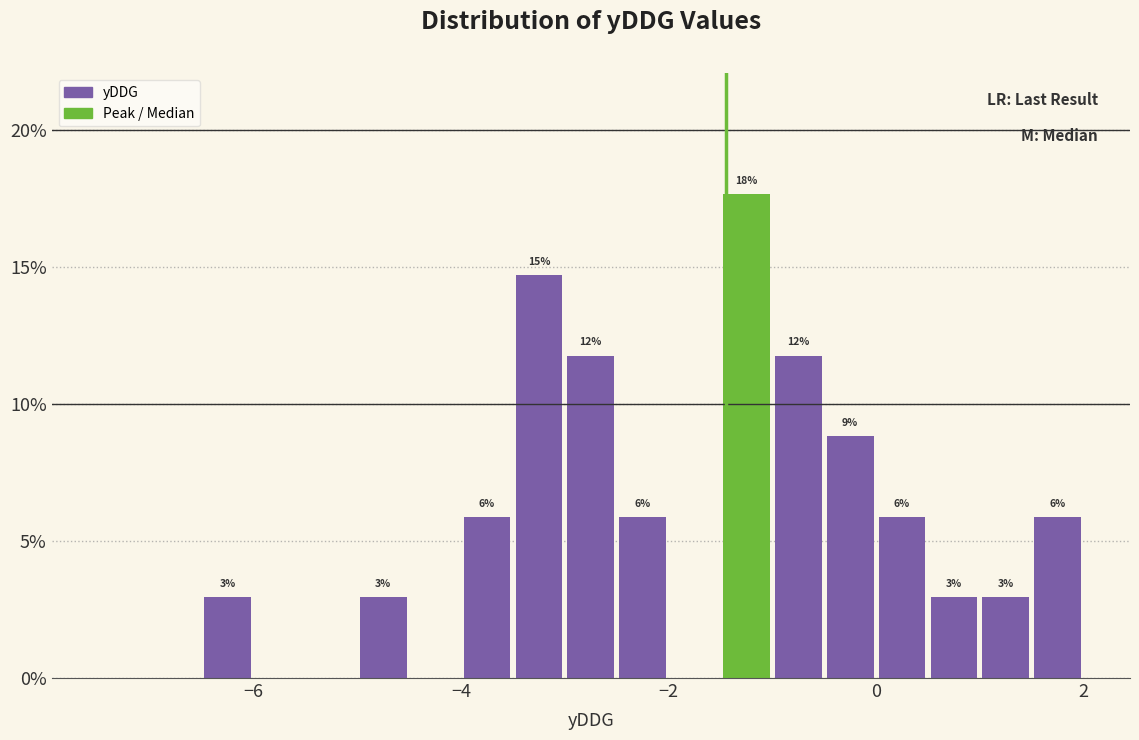

Read against the x-axis, roughly where is the centre of the tallest bar?

-1.2